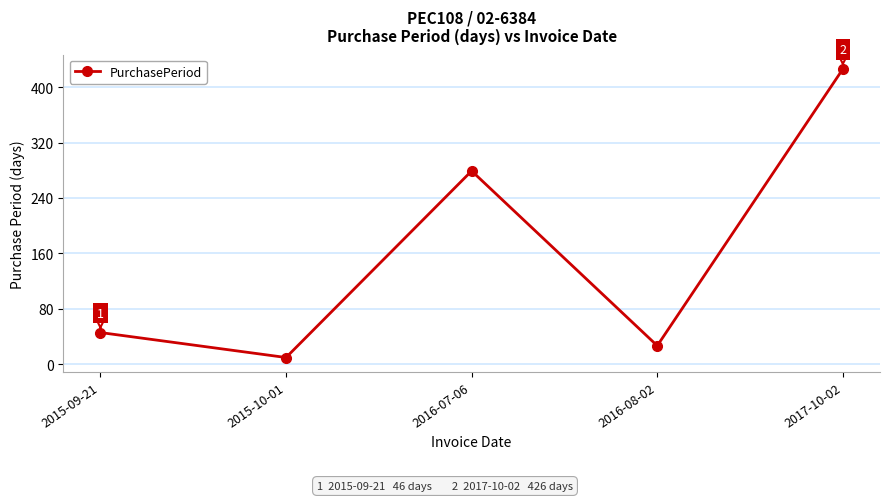

Does the chart display data point markers on the line(s)?

Yes